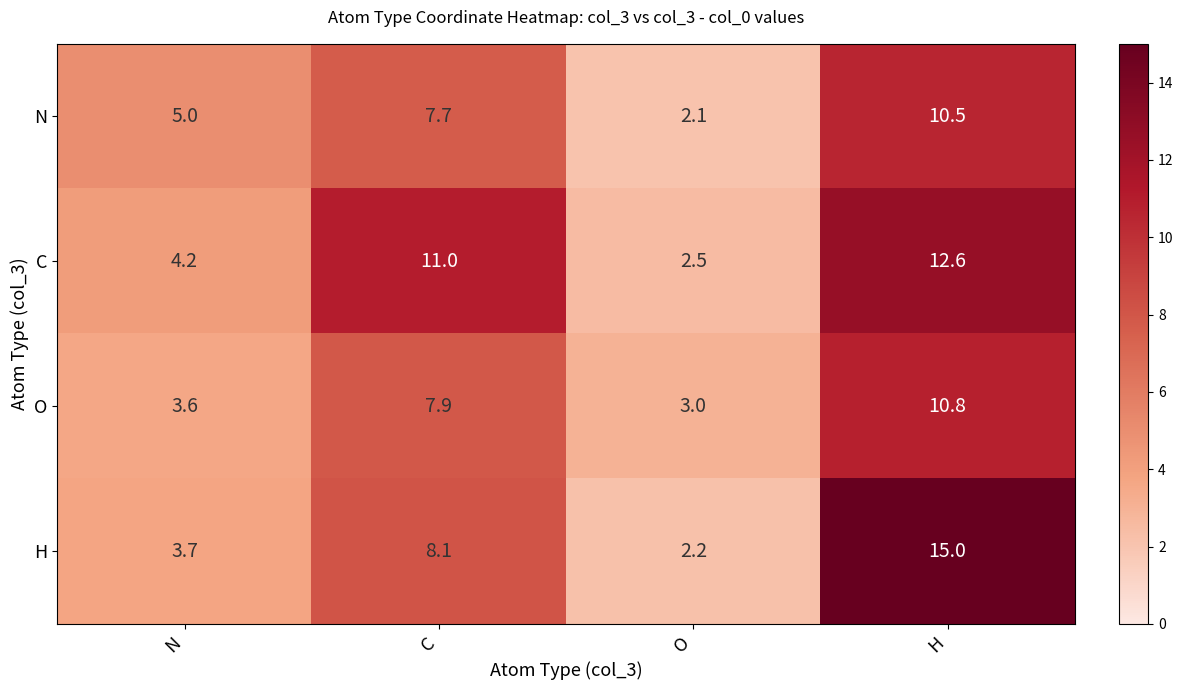

The value of C at H is 5.7. True or false?

False